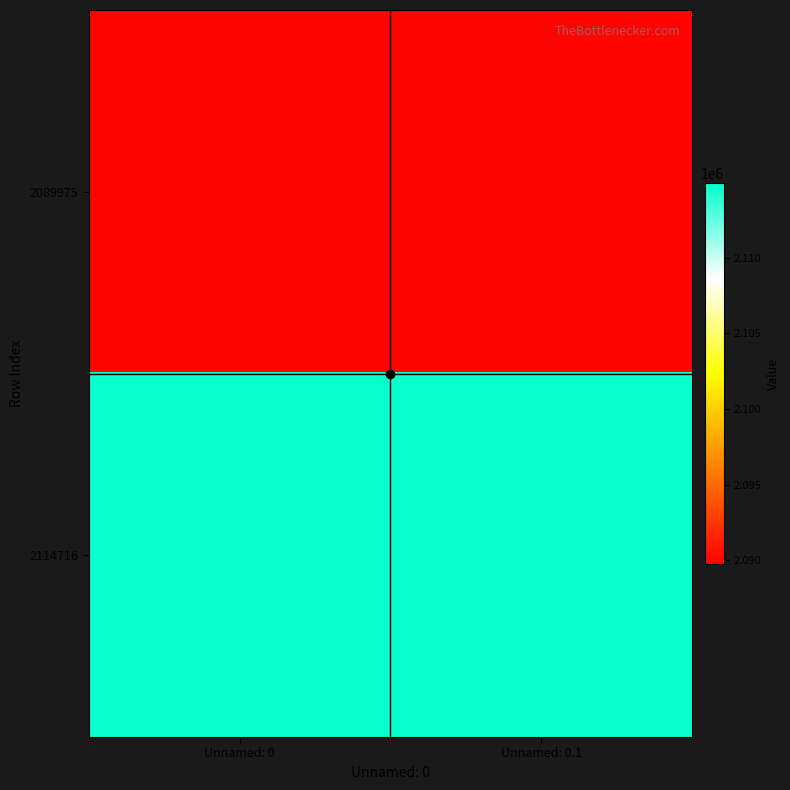

Count the number of data series in this chart.

2